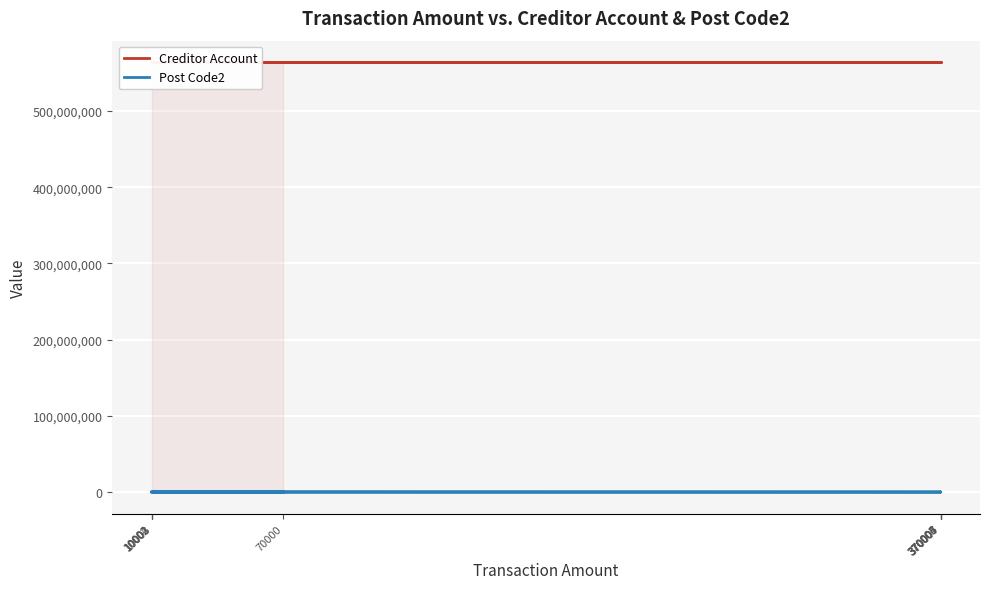

Rank the series at 370006 from highest to lowest value.

Creditor Account, Post Code2